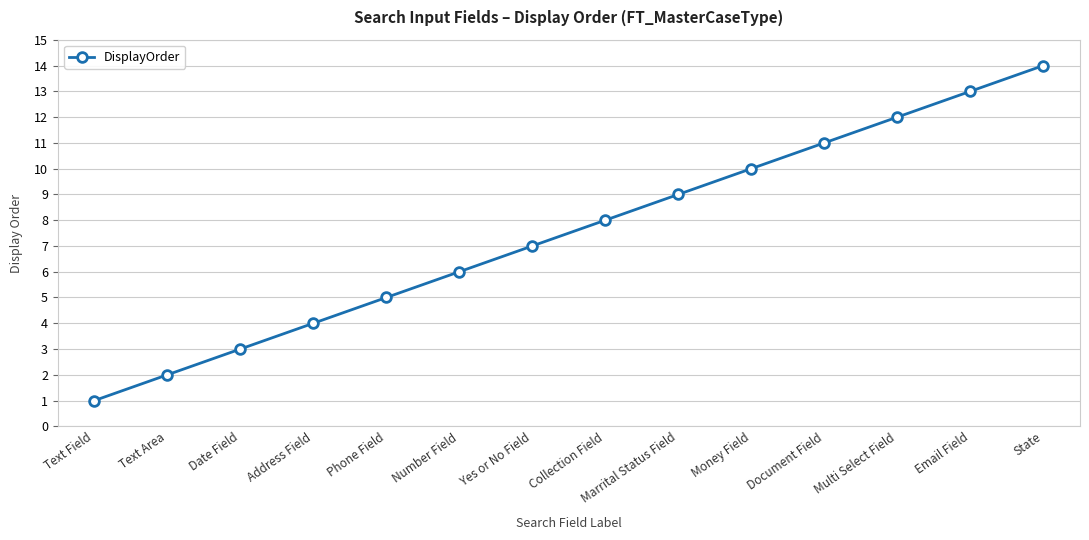

What is the average value?

8